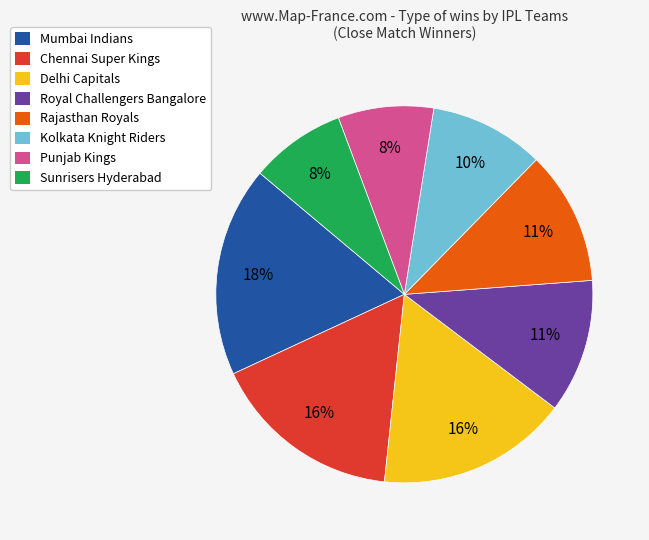

Is there a majority slice in this chart?

No